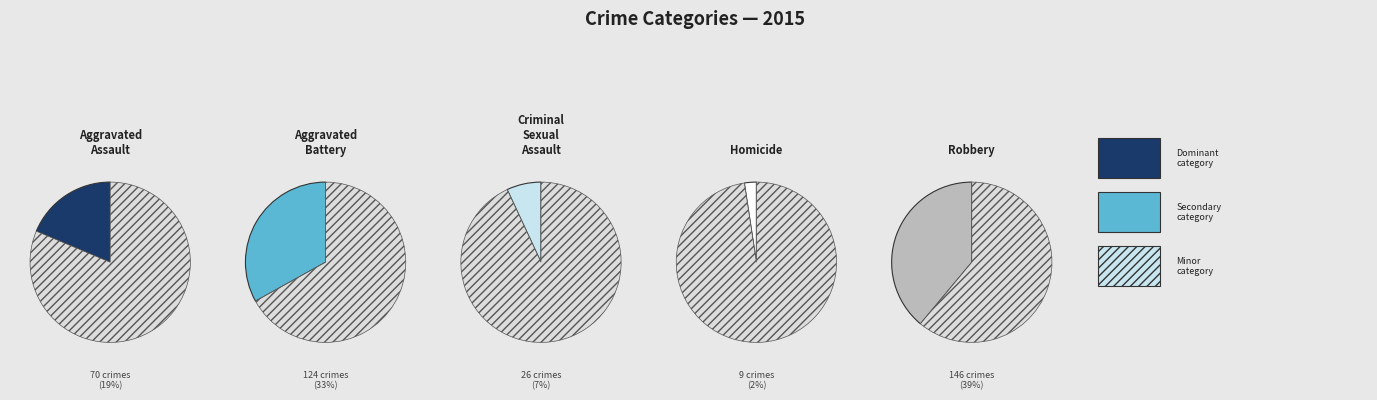

To the nearest percent, what portion does Criminal Sexual Assault represent?

7%